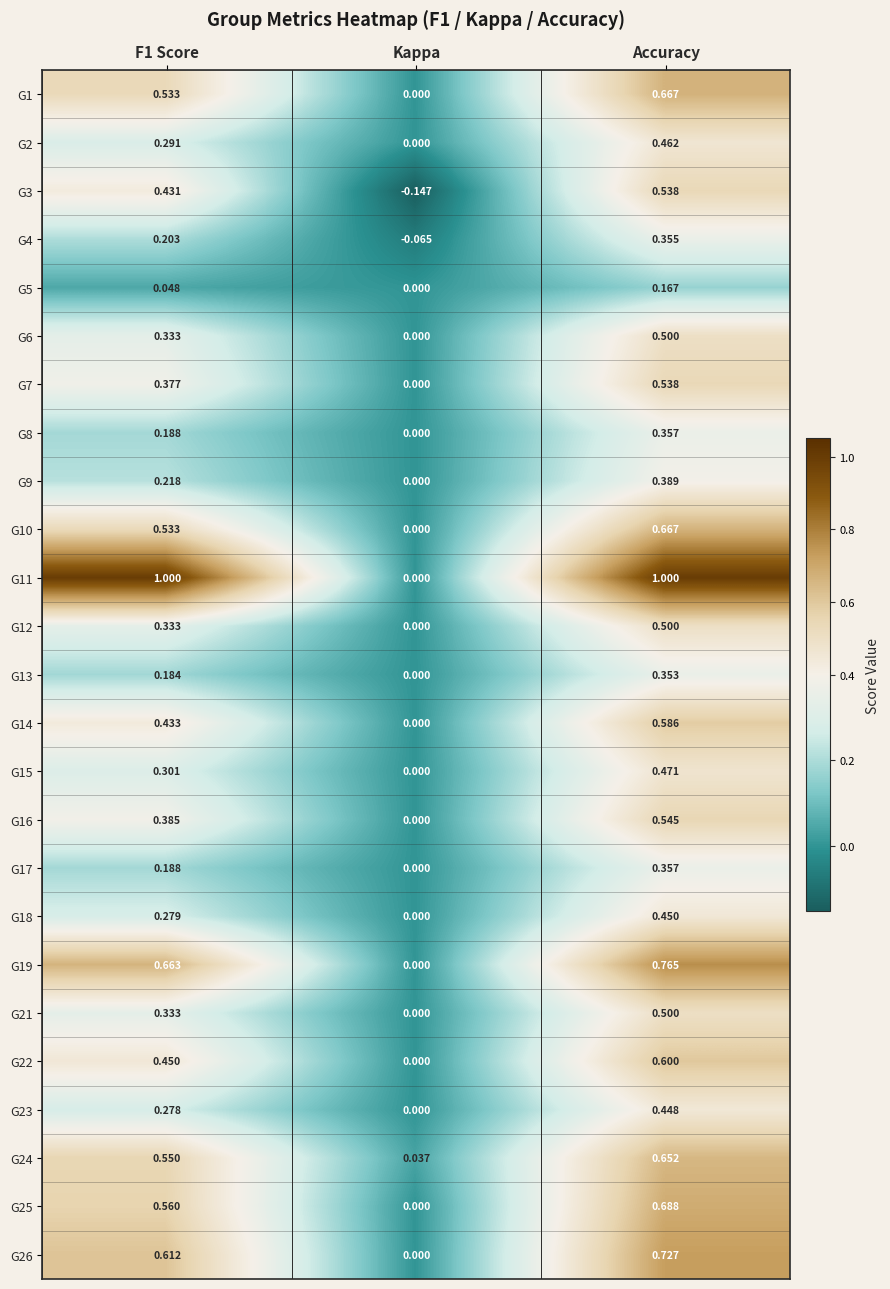

Which series has the widest spread of values?

G11